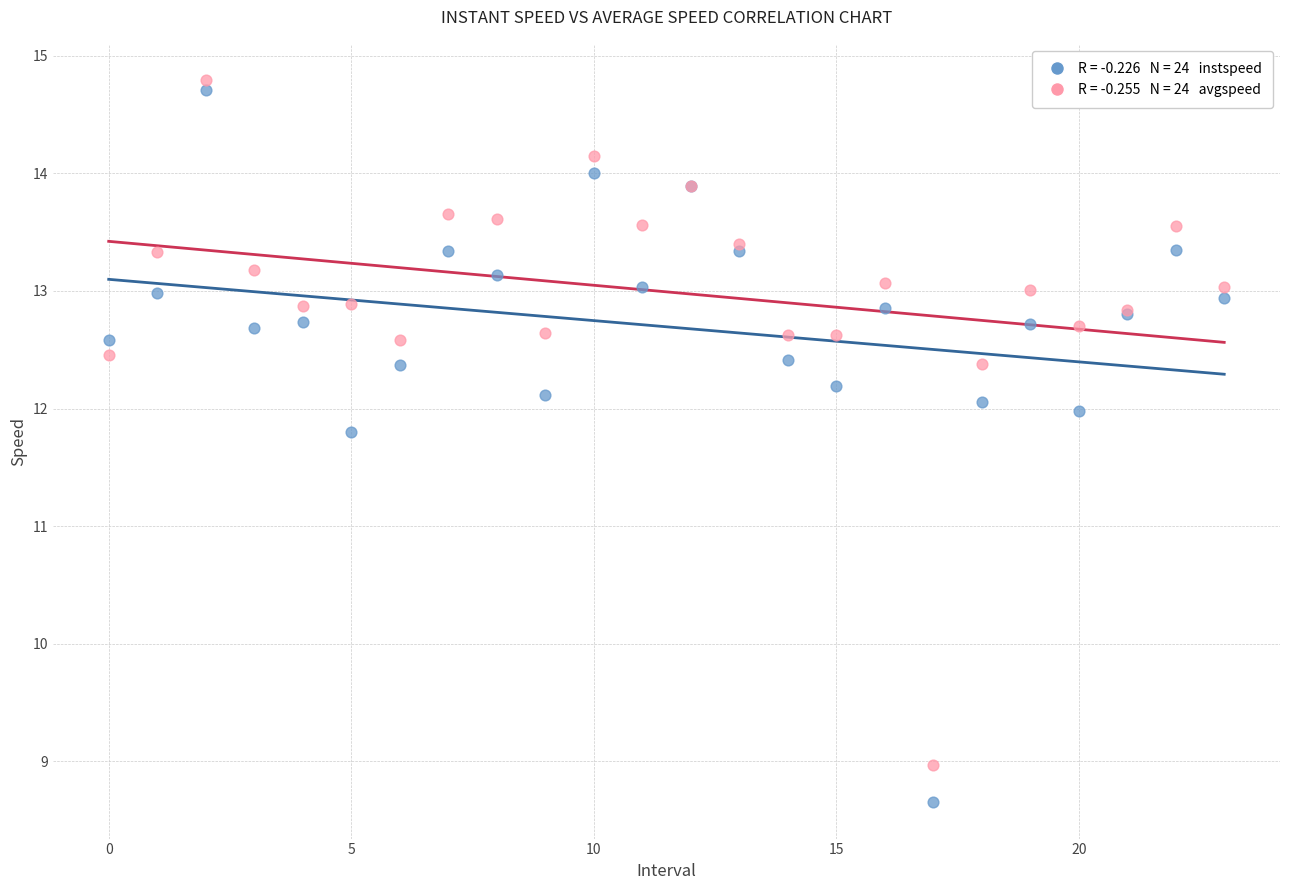

Across all series, what Y value is closest to 11?

11.8